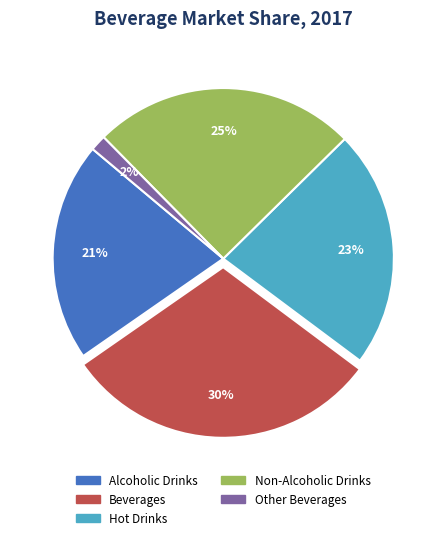

Is Beverages the majority of the pie?

No